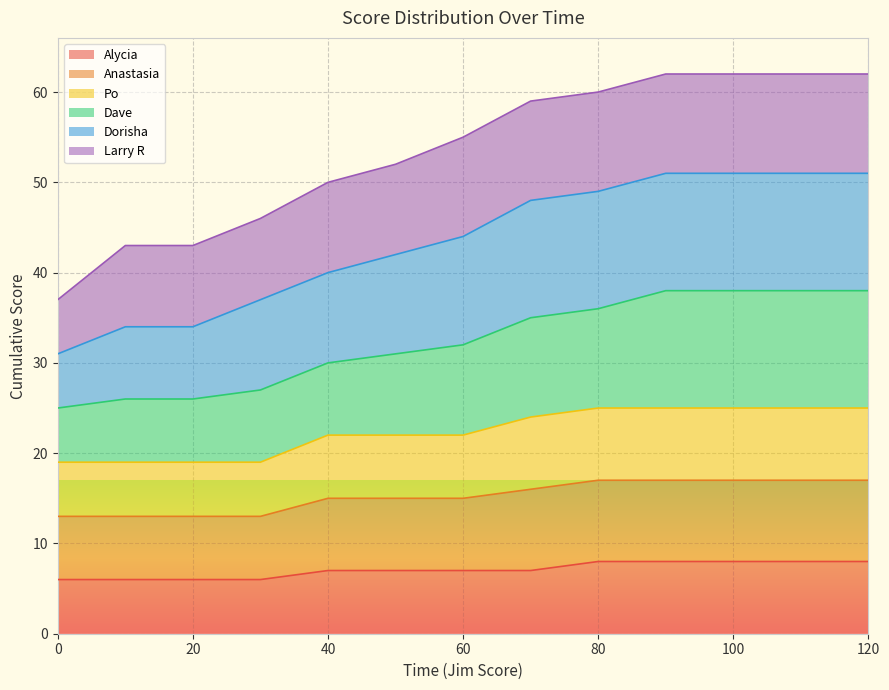

The Alycia series shows 3 at 120. True or false?

False